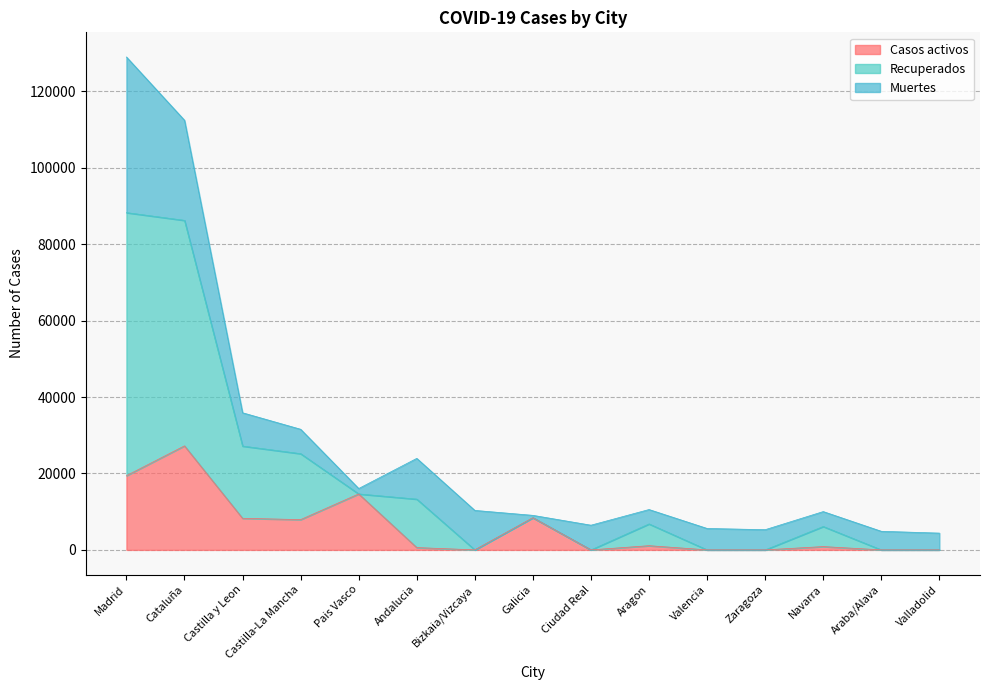

Which category has the highest value in the Recuperados series?

Madrid